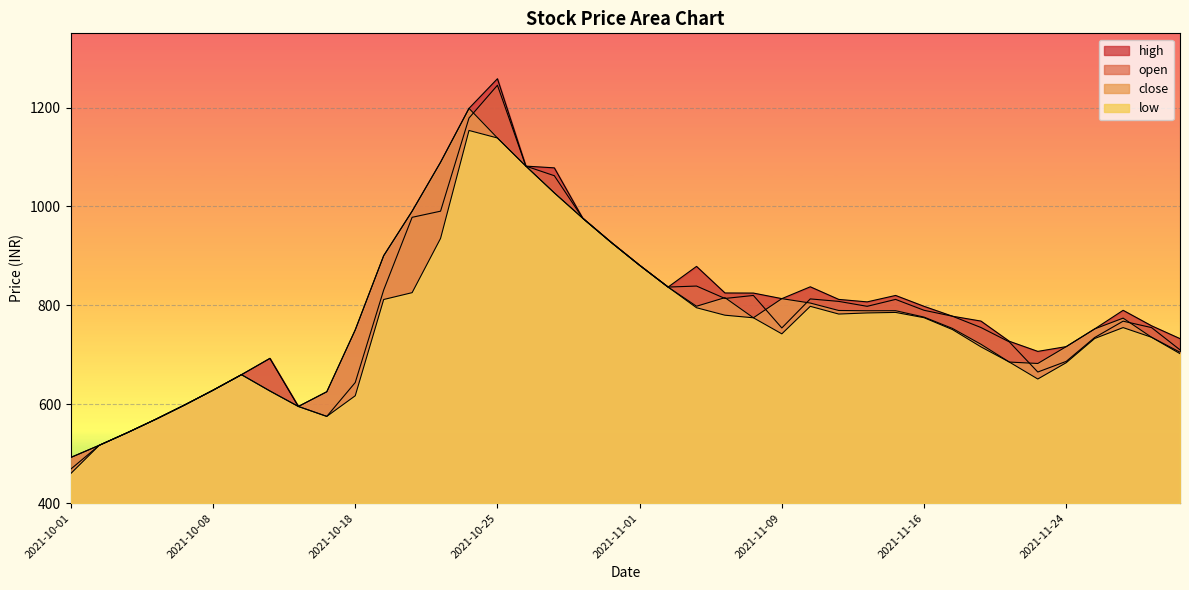

What is the highest value of the open series?

1245.0